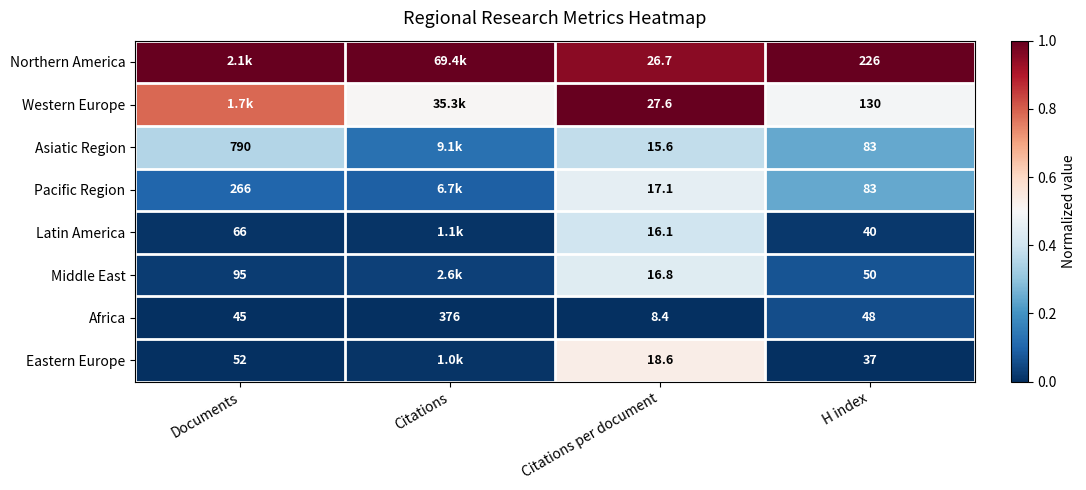

Is the value of Middle East at H index greater than the value of Asiatic Region at H index?

No